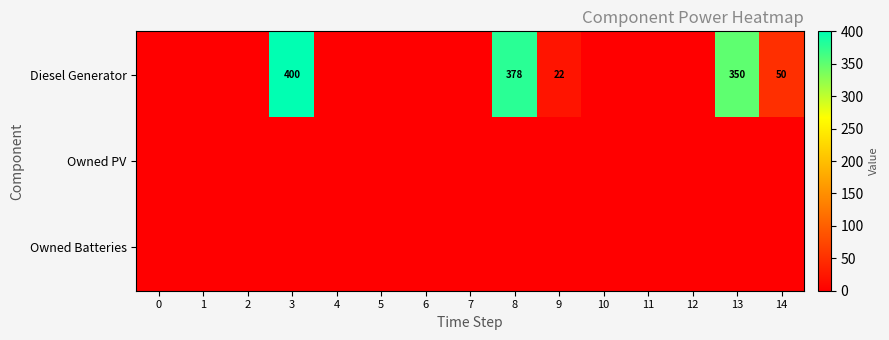

Which has a higher value, 13 or 6?

13